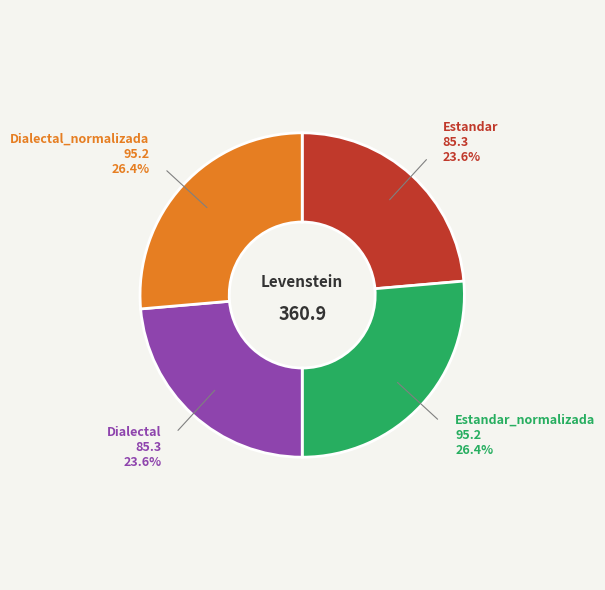

Does any single category account for the majority?

No